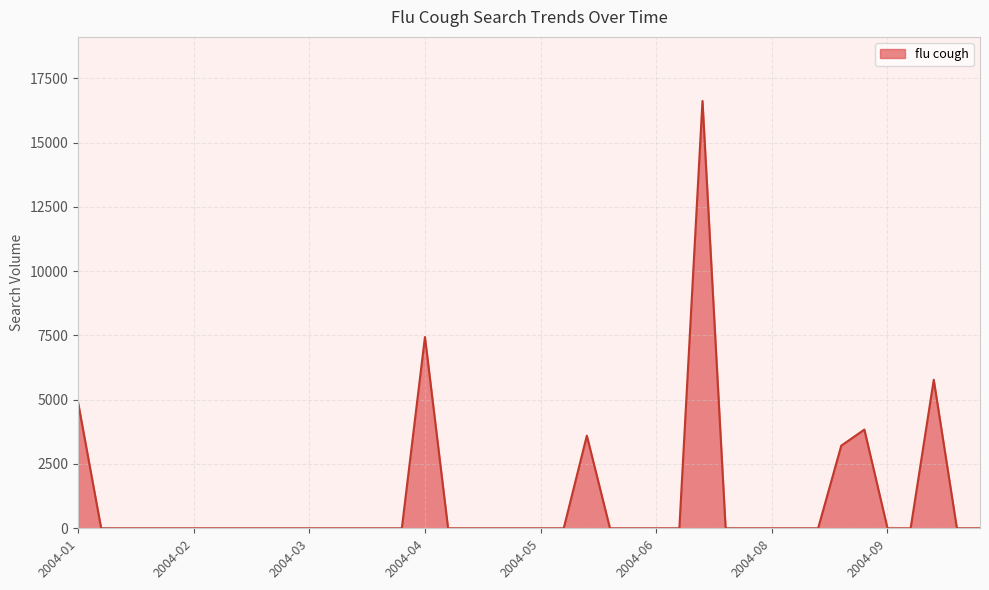

What is the sum of all values?

45380.3